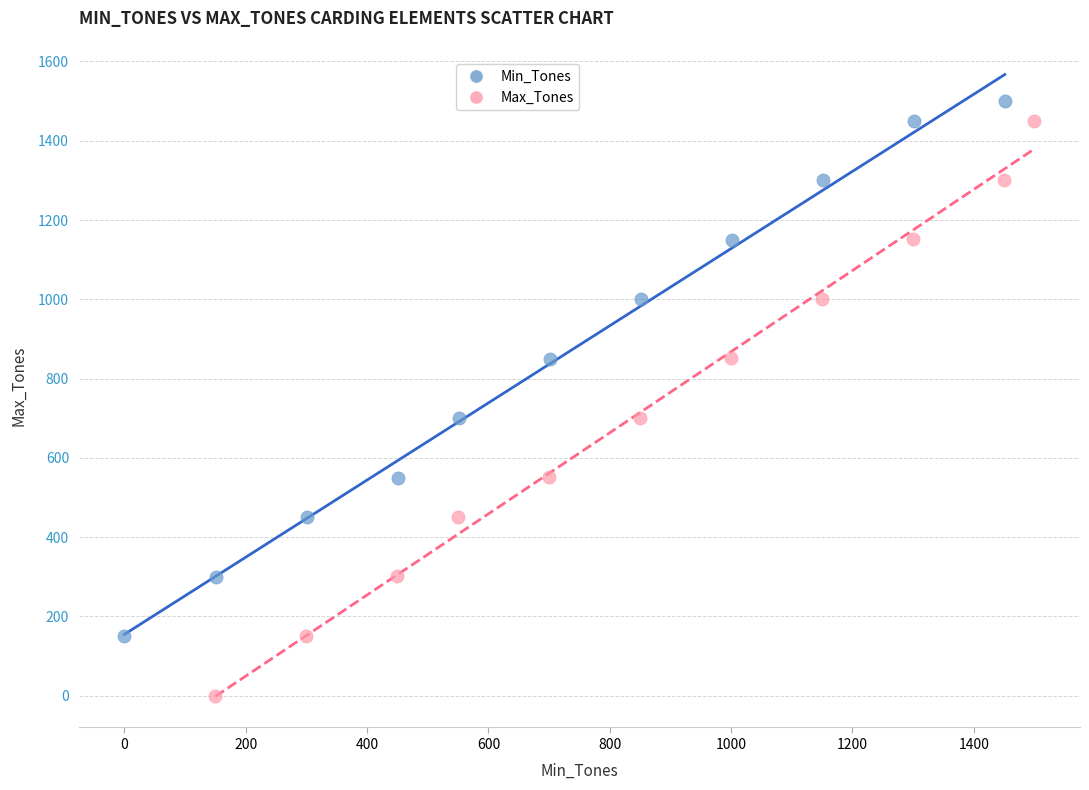

Which series reaches the minimum Y coordinate?

Max_Tones